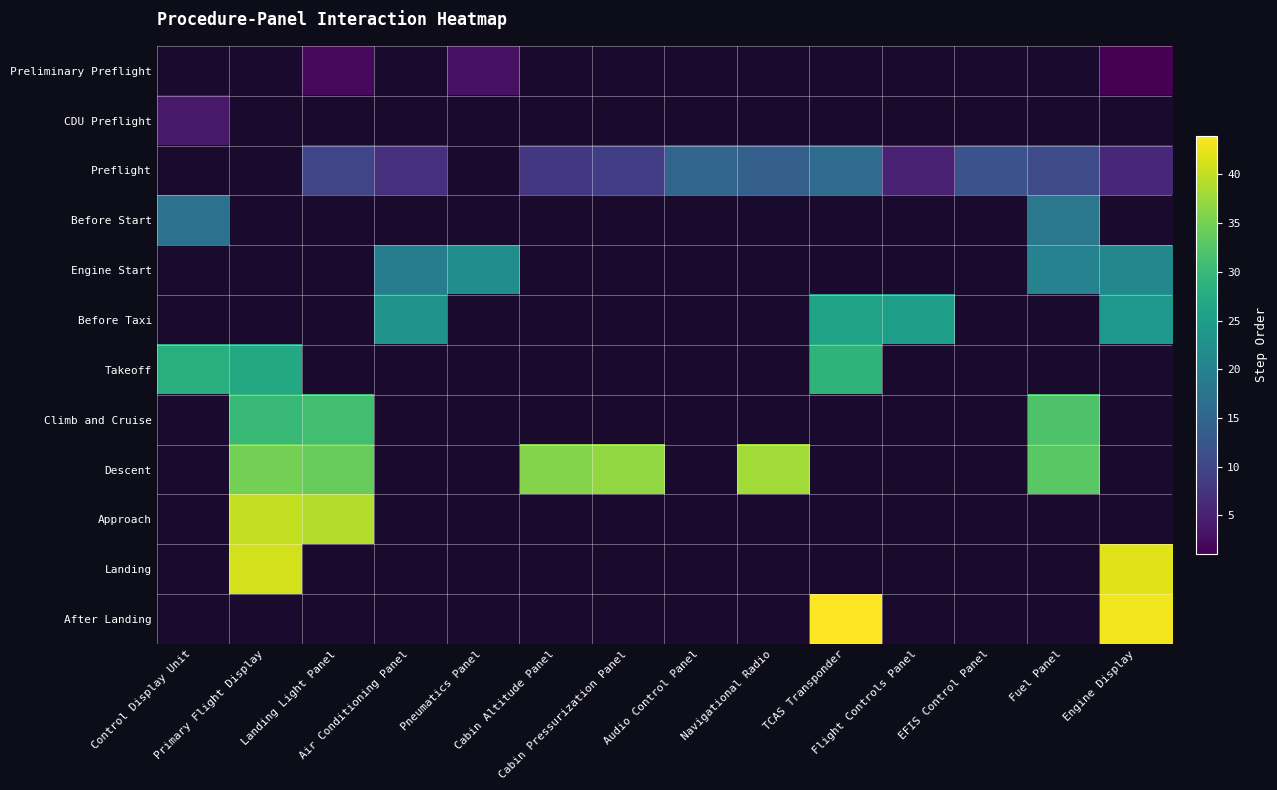

List the series in order of their peak value, lowest first.

Preliminary Preflight, CDU Preflight, Preflight, Before Start, Engine Start, Before Taxi, Takeoff, Climb and Cruise, Descent, Approach, Landing, After Landing